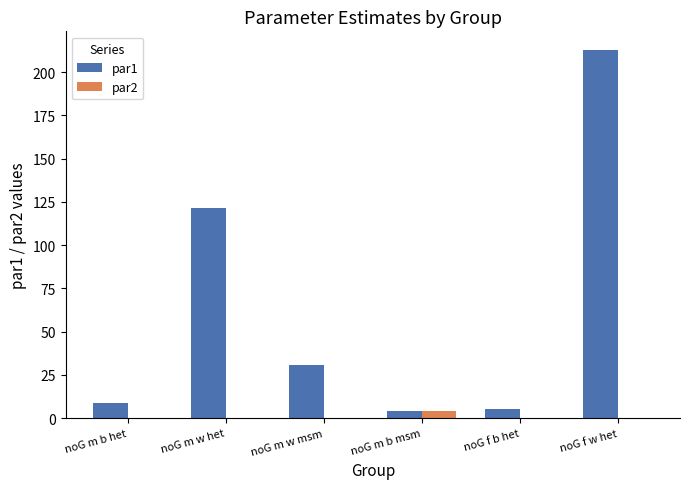

Which series has the largest total across all categories?

par1